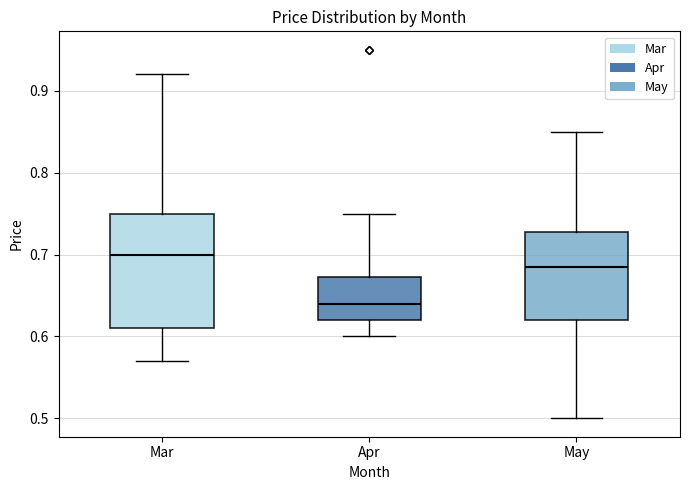

Comparing the boxes themselves (not the whiskers), which one is the tallest?

Mar